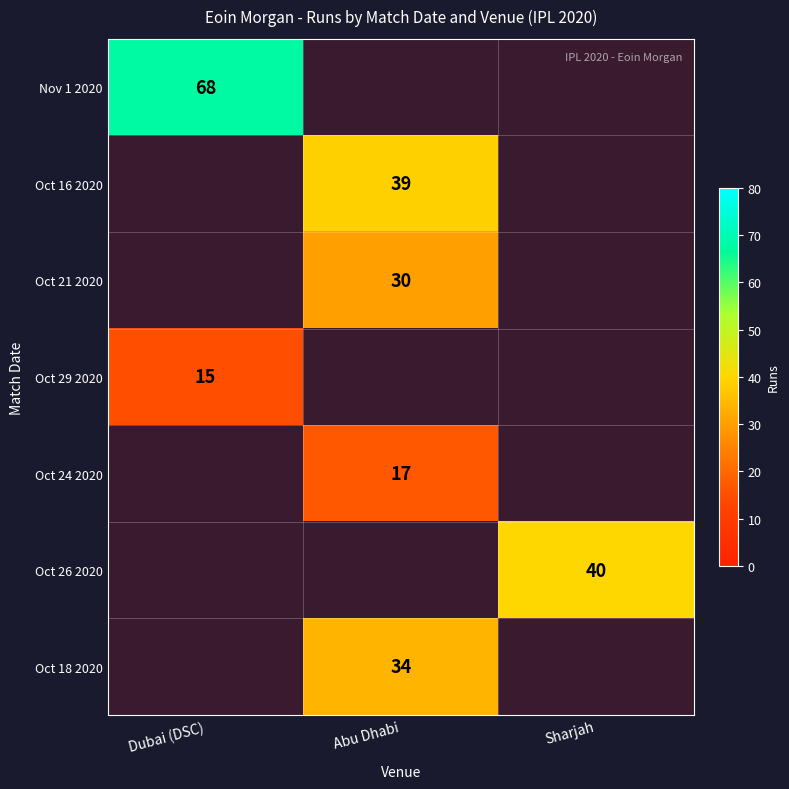

Is it true that Oct 21 2020 equals 44 at Abu Dhabi?

False